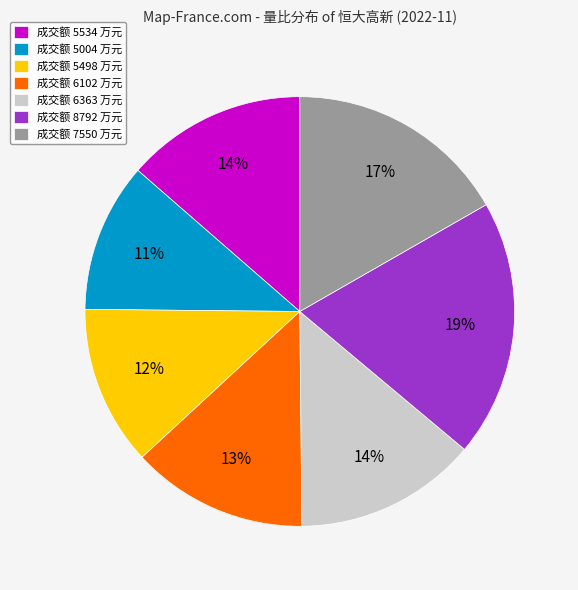

To the nearest percent, what is the combined percentage of 成交额 7550 万元 and 成交额 6102 万元?

30%